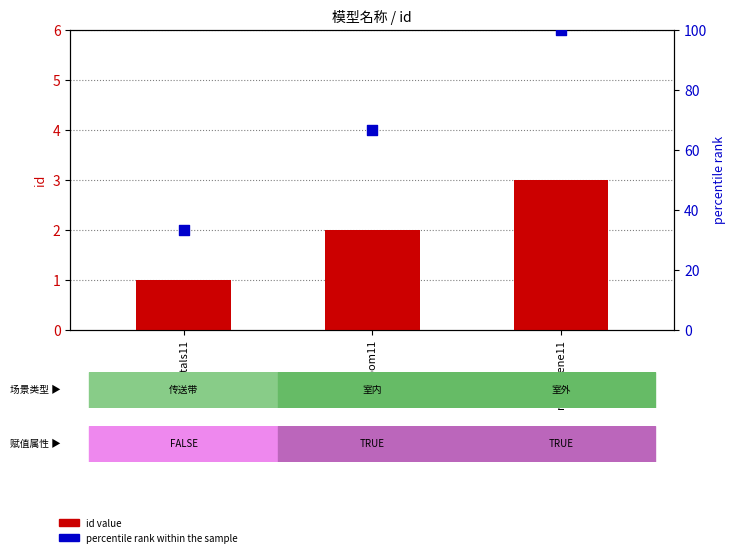

At which category is the sum across all series the highest?

mainscene11